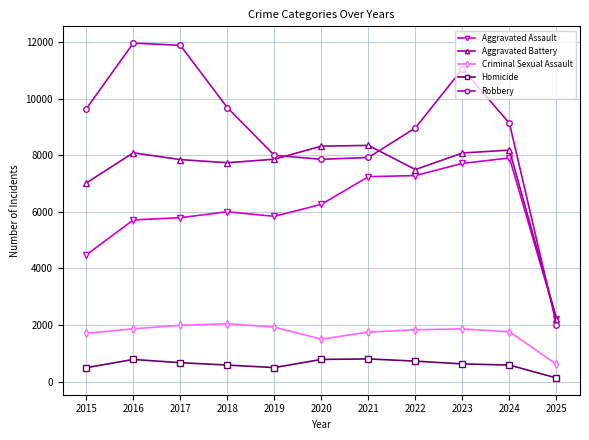

True or false: Aggravated Assault has a value of 3121 at 2015.

False